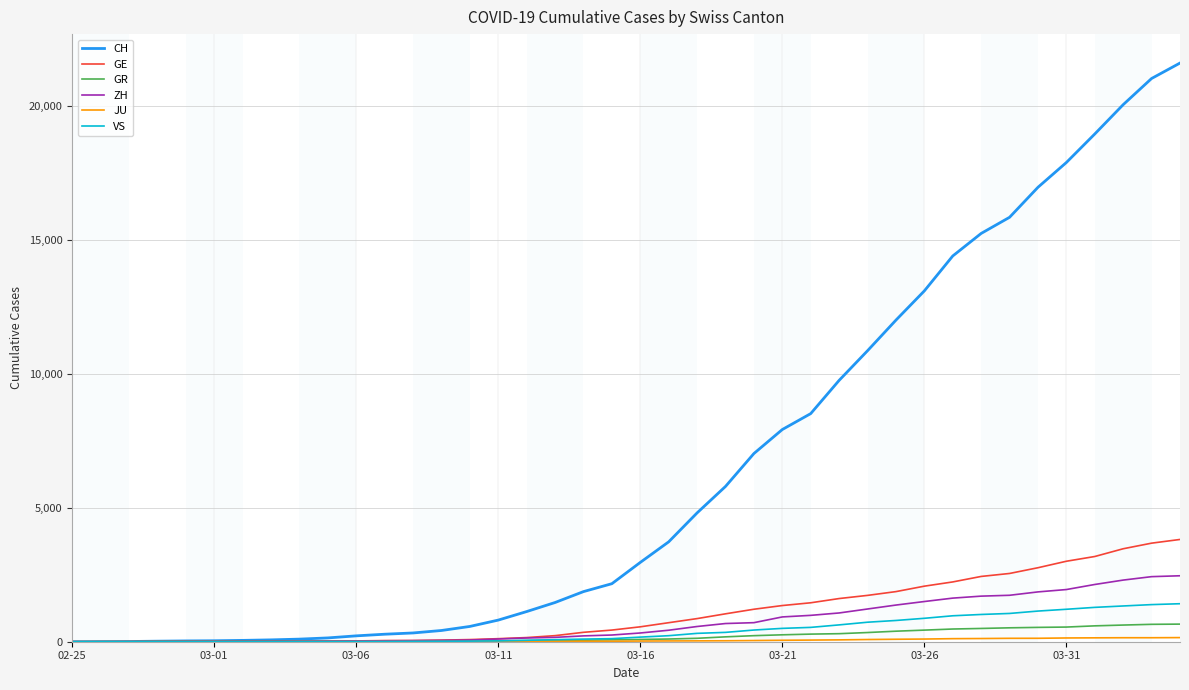

Which series has the widest spread of values?

CH